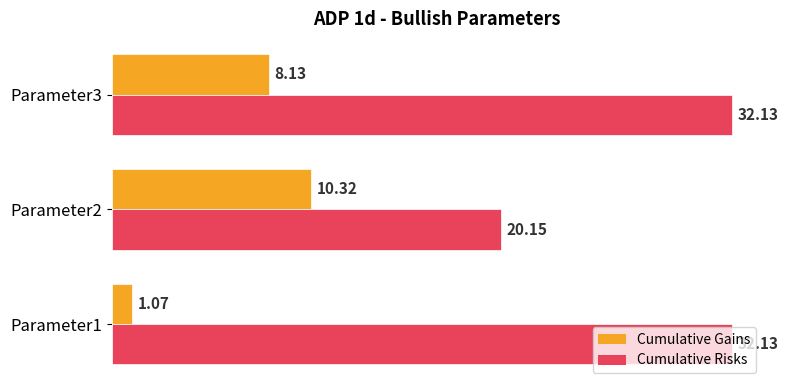

List the series in order of their overall mean, highest first.

Cumulative Risks, Cumulative Gains